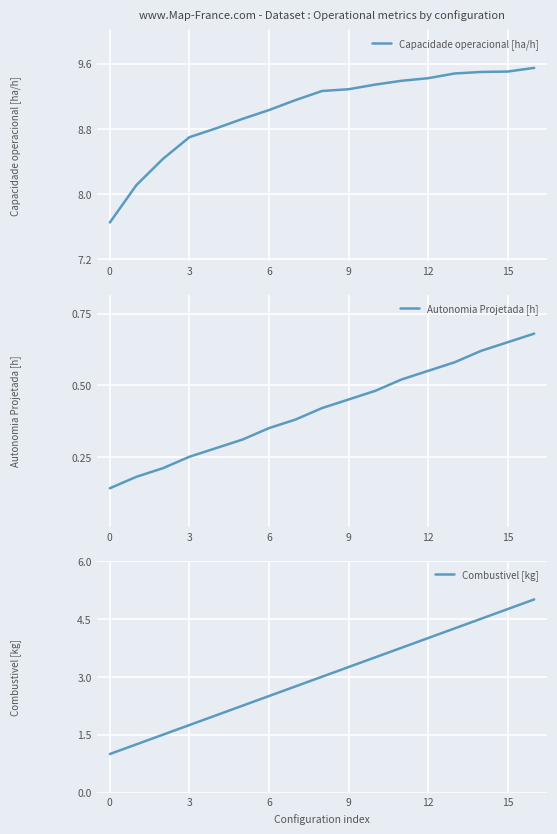

The value of Capacidade operacional [ha/h] at 9 is 9.3. True or false?

True